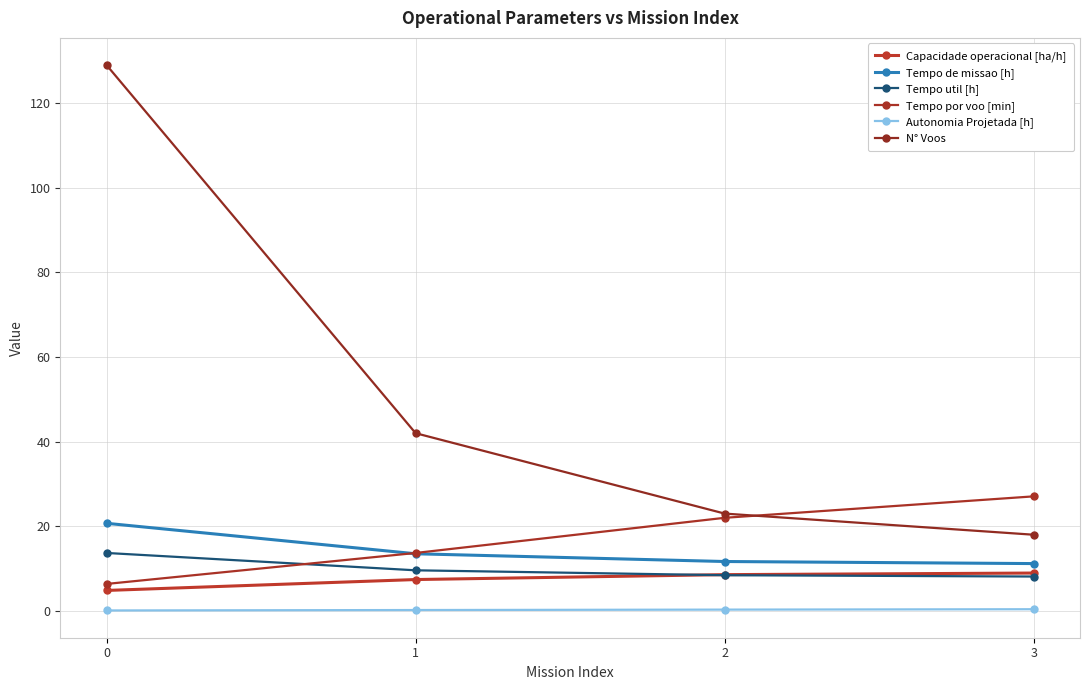

True or false: Autonomia Projetada [h] has more than 0 points higher than both neighbors.

False